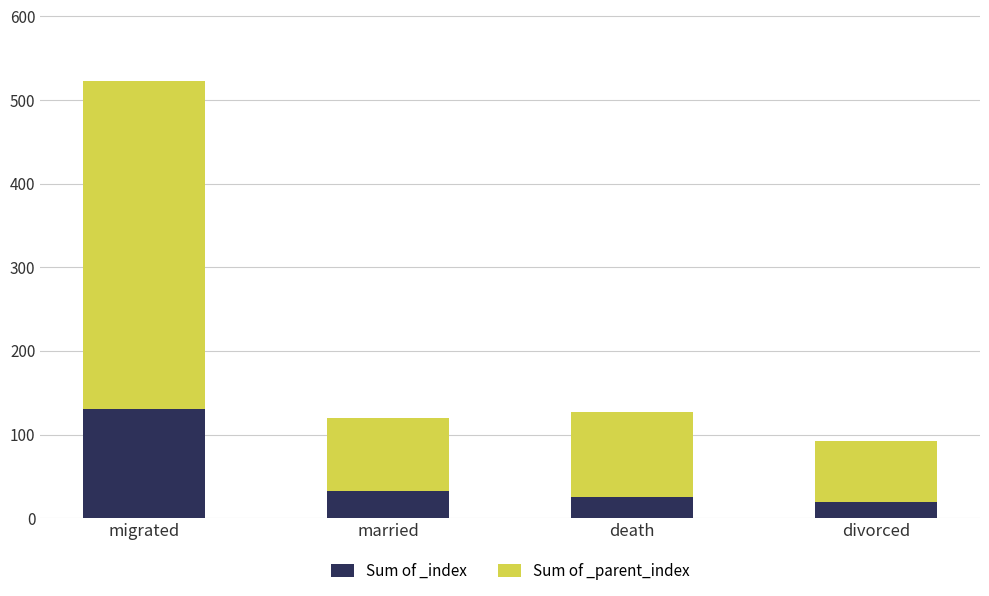

True or false: Sum of _index has a value of 52 at married.

False